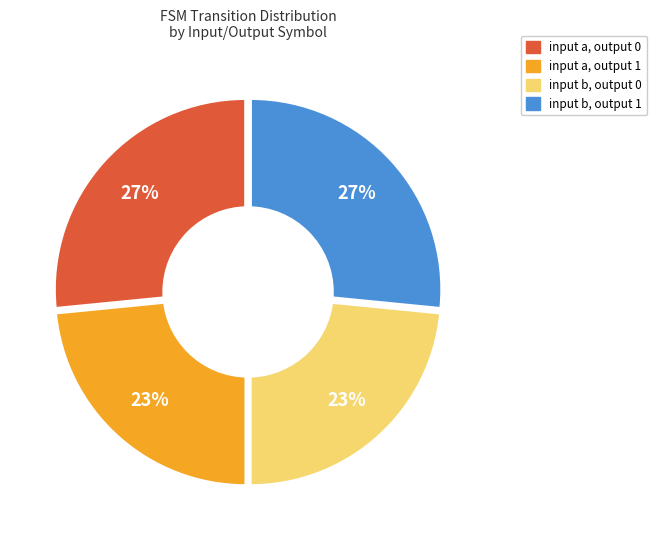

Is input a, output 1 the majority of the pie?

No